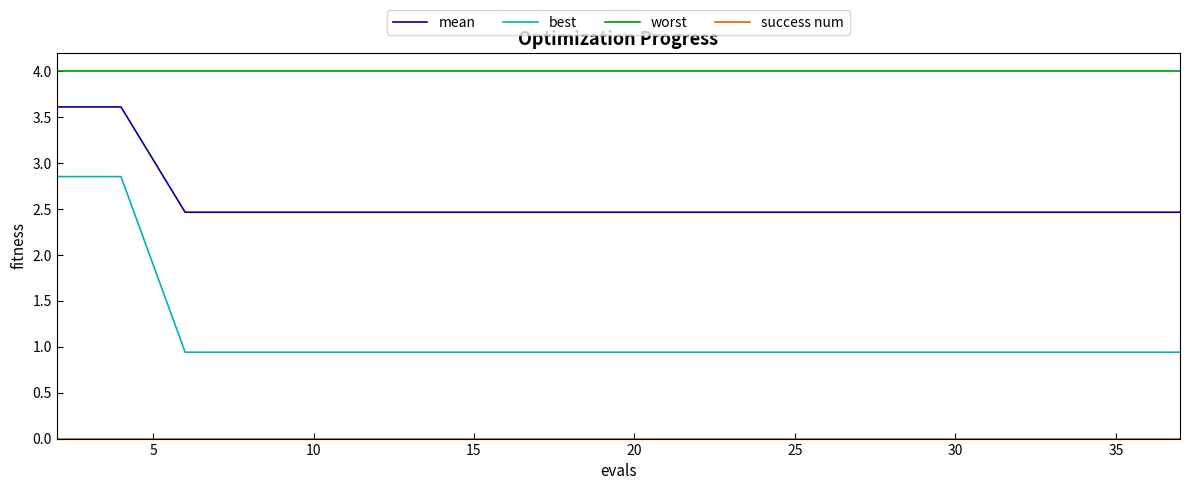

Which series has the largest range (max minus min)?

best